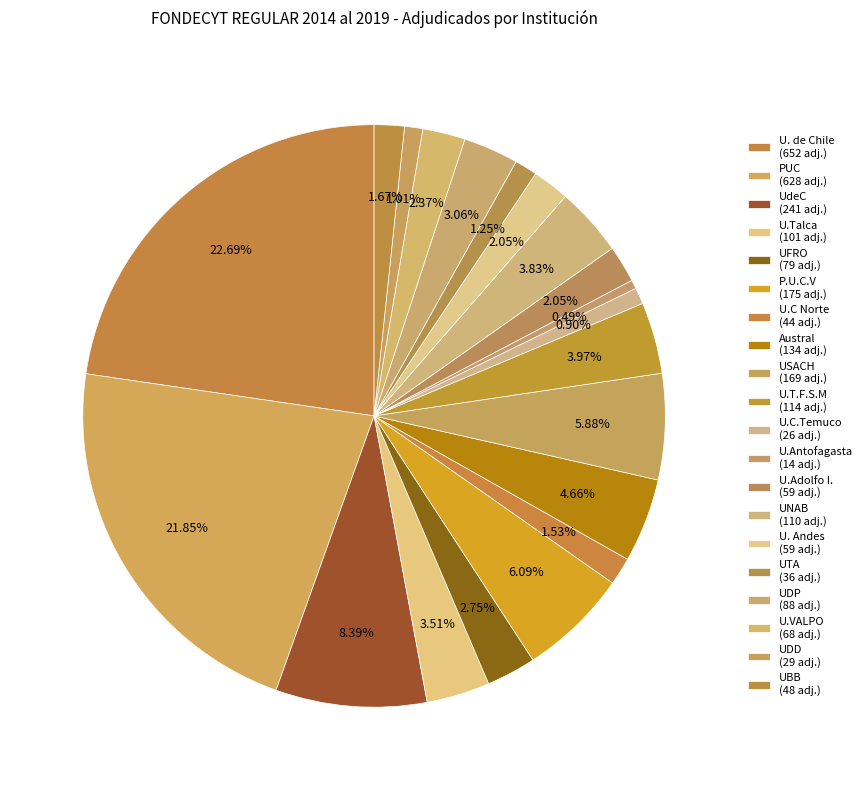

Combined, what portion of the pie is U.Antofagasta and UdeC?

8.9%